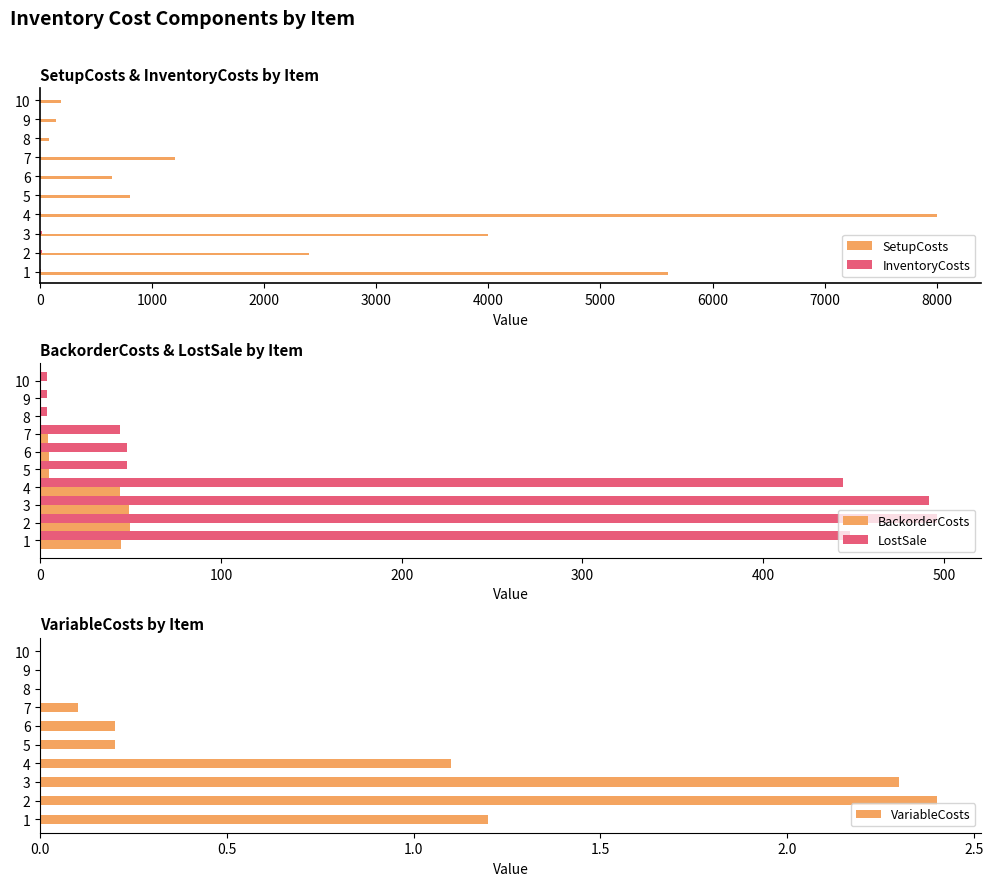

What is the sum of all SetupCosts values?

23048.0